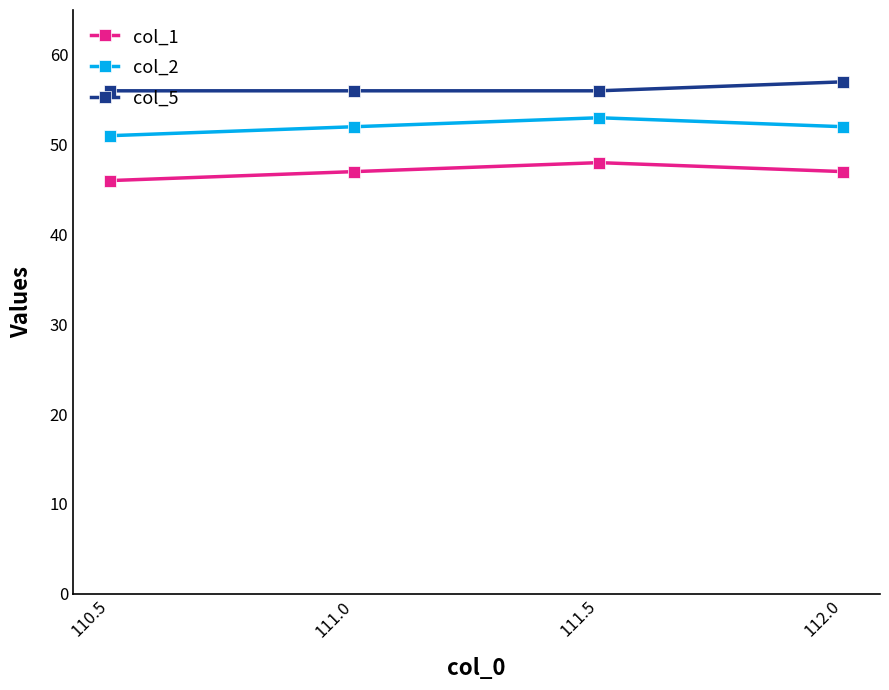

Rank the series at 110.5 from lowest to highest value.

col_1, col_2, col_5